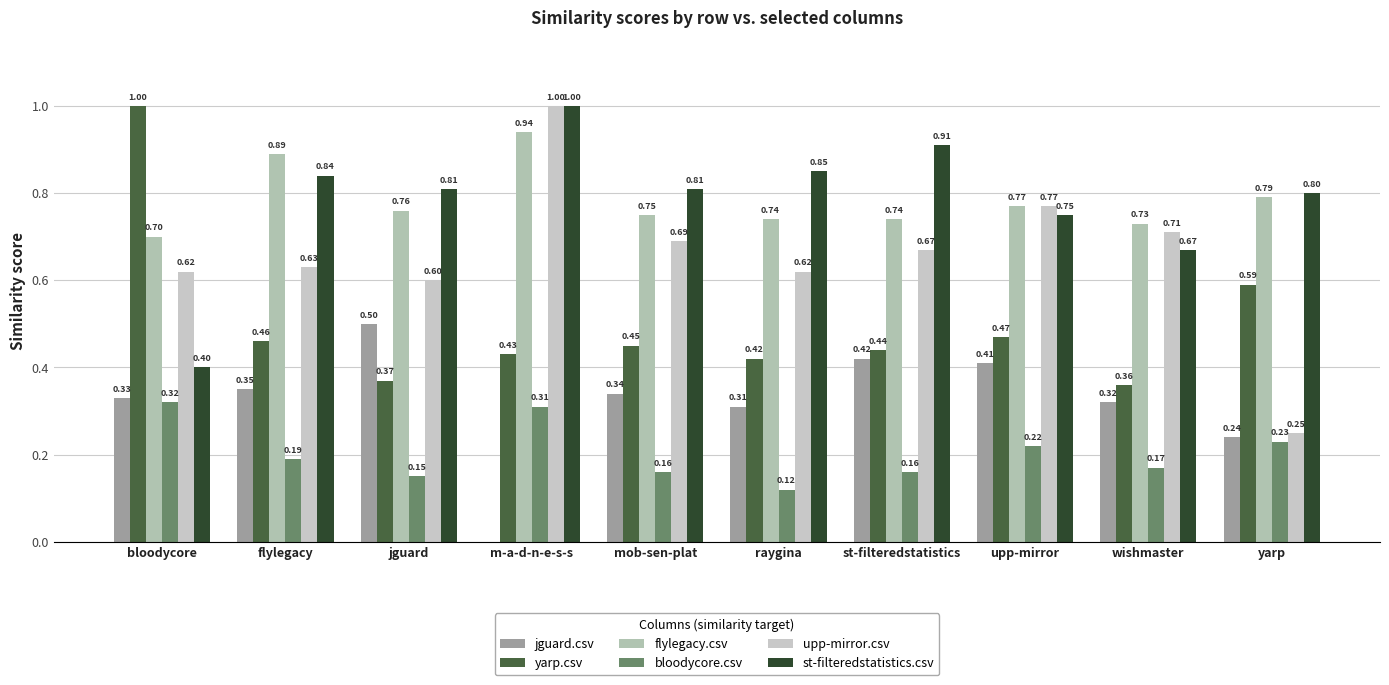

The value of flylegacy.csv at flylegacy is 0.9. True or false?

True